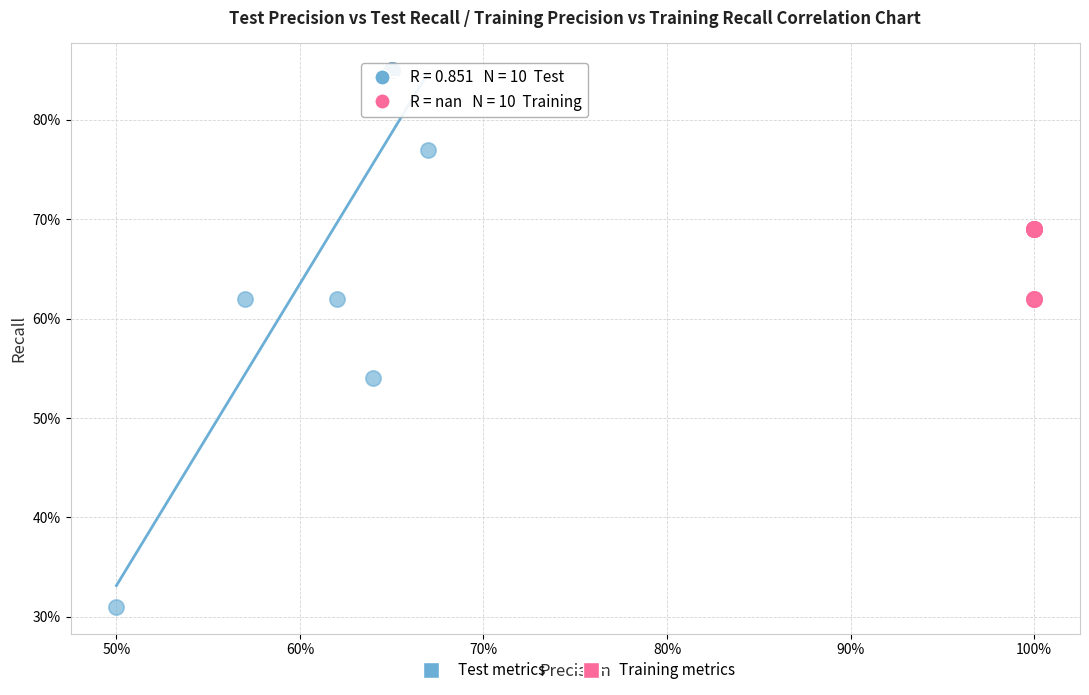

What are all the series names shown in the legend?

Test metrics, Training metrics